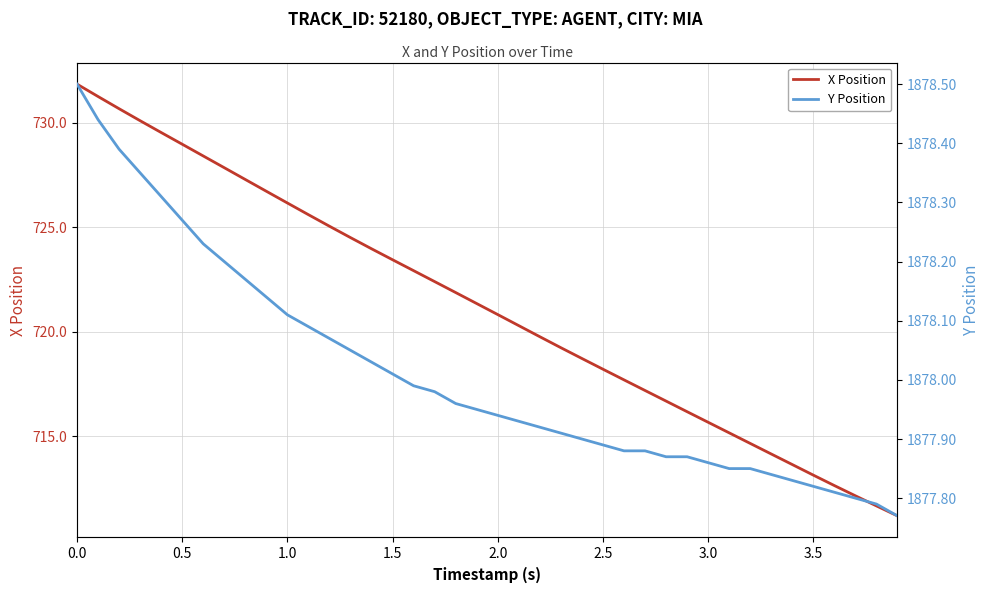

True or false: X Position and Y Position intersect in this chart.

False